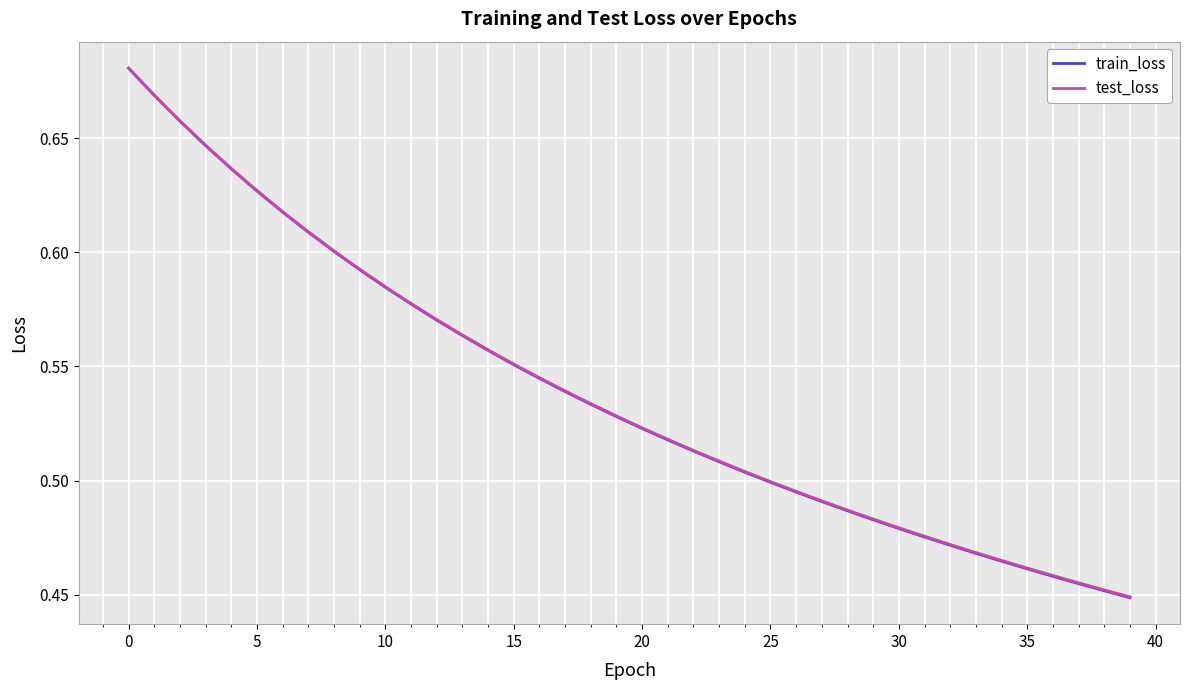

Where is test_loss nearest to the value 0?

39